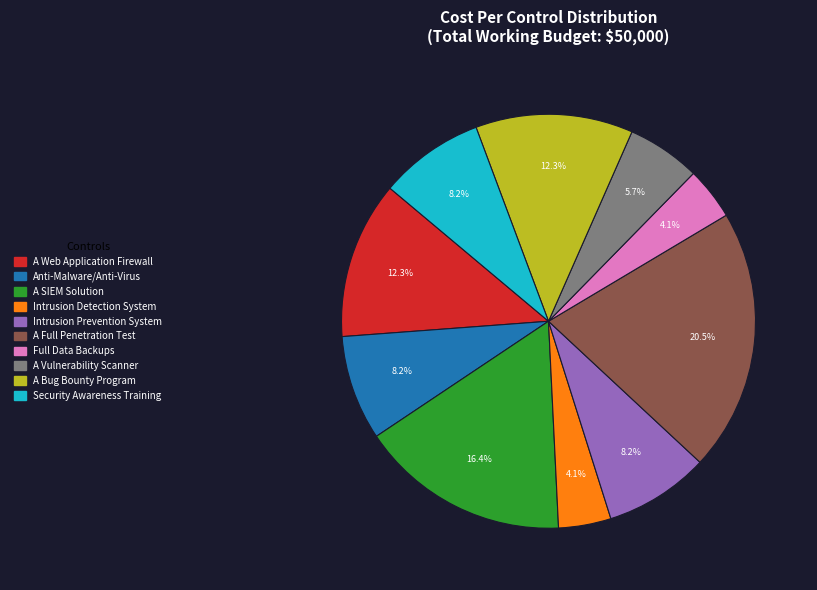

Do A SIEM Solution and A Bug Bounty Program together represent more than half of the pie?

No